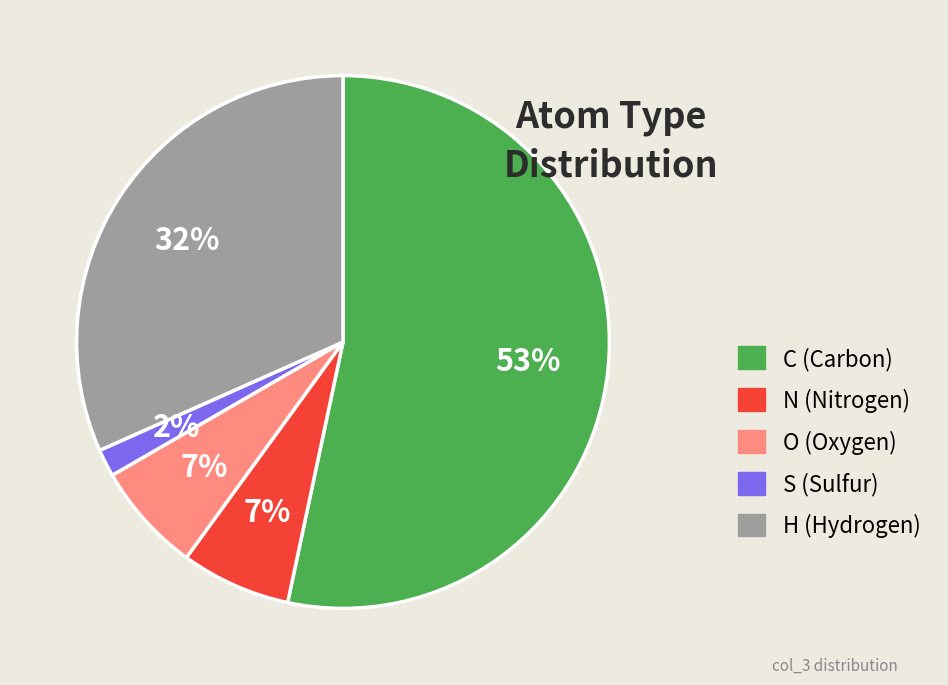

Which has a higher value, S or H?

H